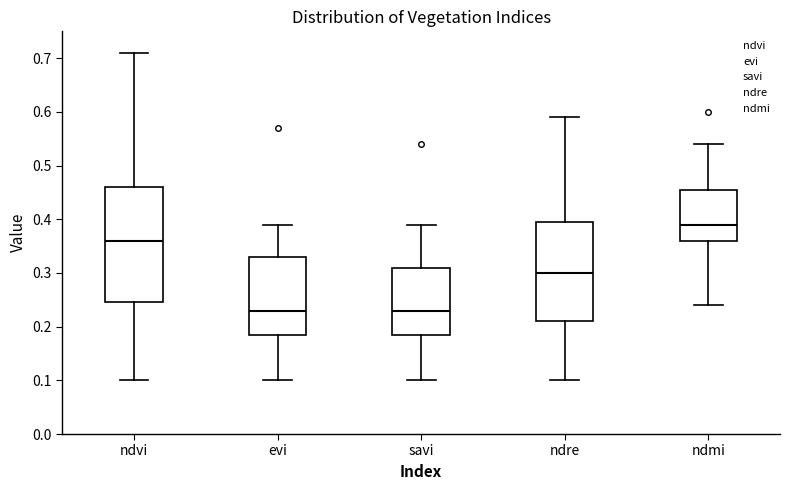

Comparing the boxes themselves (not the whiskers), which one is the tallest?

ndvi